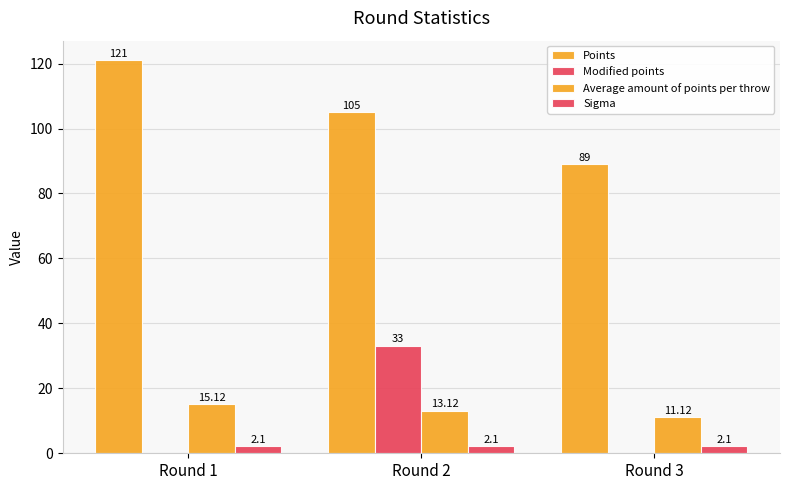

What is the spread (max minus min) of values at Round 3?

89.0